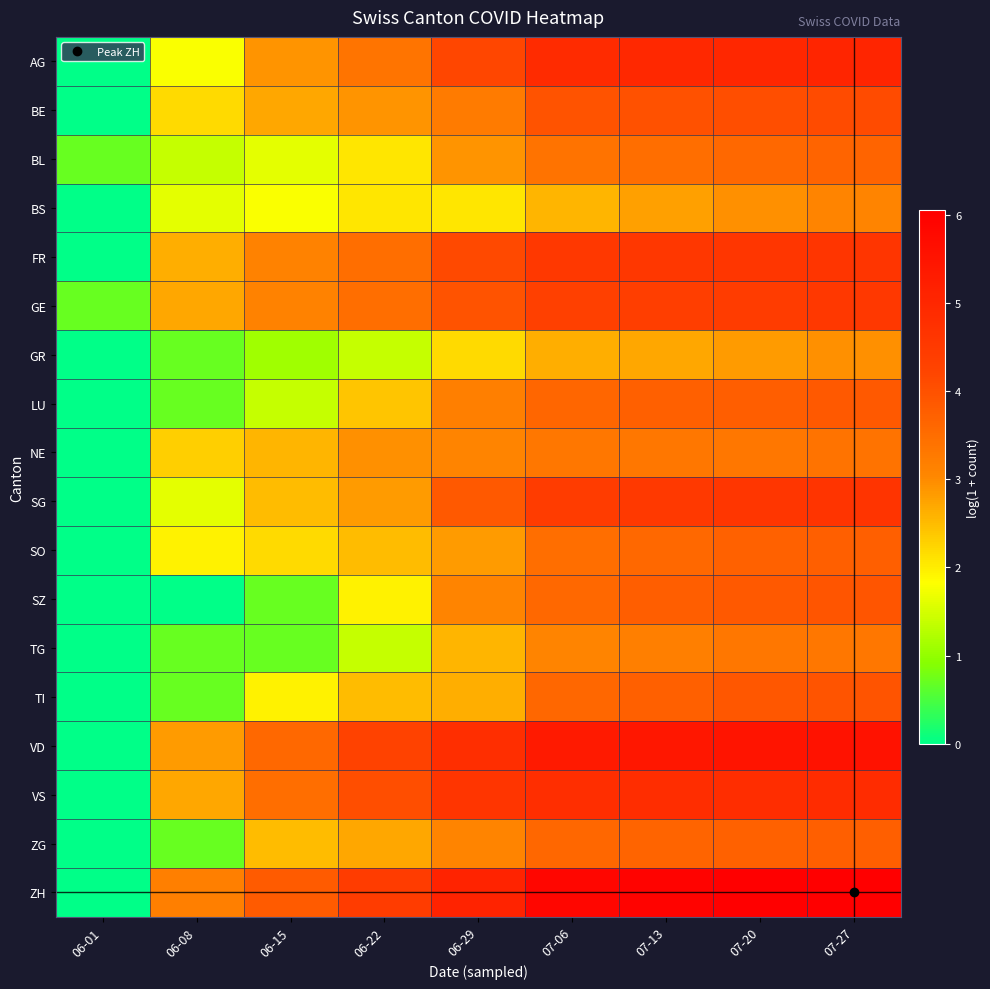

Reading left to right, list all the values displayed in this chart.

AG: 06-01=0.0	06-08=1.8	06-15=2.9	06-22=3.4	06-29=4.2	07-06=4.9	07-13=4.9	07-20=5.0	07-27=5.0
BE: 06-01=0.0	06-08=2.2	06-15=2.7	06-22=2.9	06-29=3.3	07-06=4.0	07-13=4.0	07-20=4.1	07-27=4.1
BL: 06-01=0.7	06-08=1.4	06-15=1.6	06-22=2.1	06-29=2.9	07-06=3.4	07-13=3.5	07-20=3.6	07-27=3.7
BS: 06-01=0.0	06-08=1.6	06-15=1.8	06-22=2.1	06-29=2.1	07-06=2.6	07-13=2.8	07-20=2.9	07-27=3.1
FR: 06-01=0.0	06-08=2.6	06-15=3.1	06-22=3.5	06-29=4.1	07-06=4.6	07-13=4.6	07-20=4.6	07-27=4.6
GE: 06-01=0.7	06-08=2.7	06-15=3.1	06-22=3.5	06-29=4.0	07-06=4.3	07-13=4.4	07-20=4.4	07-27=4.5
GR: 06-01=0.0	06-08=0.7	06-15=1.1	06-22=1.4	06-29=2.2	07-06=2.6	07-13=2.7	07-20=2.8	07-27=2.9
LU: 06-01=0.0	06-08=0.7	06-15=1.4	06-22=2.4	06-29=3.2	07-06=3.6	07-13=3.7	07-20=3.8	07-27=3.9
NE: 06-01=0.0	06-08=2.3	06-15=2.6	06-22=2.9	06-29=3.1	07-06=3.3	07-13=3.3	07-20=3.3	07-27=3.4
SG: 06-01=0.0	06-08=1.6	06-15=2.5	06-22=2.8	06-29=3.9	07-06=4.4	07-13=4.5	07-20=4.6	07-27=4.7
SO: 06-01=0.0	06-08=1.9	06-15=2.2	06-22=2.5	06-29=2.8	07-06=3.5	07-13=3.6	07-20=3.7	07-27=3.7
SZ: 06-01=0.0	06-08=0.0	06-15=0.7	06-22=1.9	06-29=3.1	07-06=3.6	07-13=3.8	07-20=3.9	07-27=3.9
TG: 06-01=0.0	06-08=0.7	06-15=0.7	06-22=1.4	06-29=2.6	07-06=3.1	07-13=3.2	07-20=3.3	07-27=3.3
TI: 06-01=0.0	06-08=0.7	06-15=1.9	06-22=2.5	06-29=2.6	07-06=3.6	07-13=3.7	07-20=3.9	07-27=3.9
VD: 06-01=0.0	06-08=2.8	06-15=3.6	06-22=4.3	06-29=4.8	07-06=5.3	07-13=5.4	07-20=5.5	07-27=5.5
VS: 06-01=0.0	06-08=2.7	06-15=3.5	06-22=4.0	06-29=4.6	07-06=4.8	07-13=4.8	07-20=4.8	07-27=4.9
ZG: 06-01=0.0	06-08=0.7	06-15=2.5	06-22=2.7	06-29=3.1	07-06=3.6	07-13=3.7	07-20=3.7	07-27=3.7
ZH: 06-01=0.0	06-08=3.2	06-15=3.8	06-22=4.4	06-29=5.1	07-06=5.9	07-13=5.9	07-20=6.0	07-27=6.1